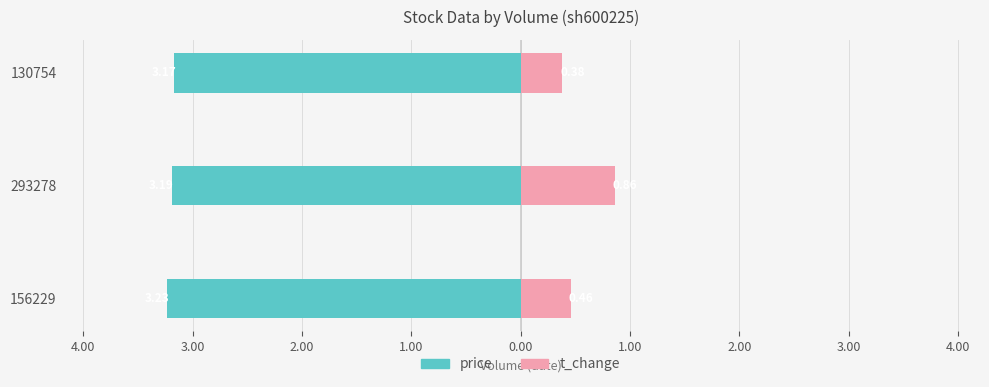

Count the number of data series in this chart.

2